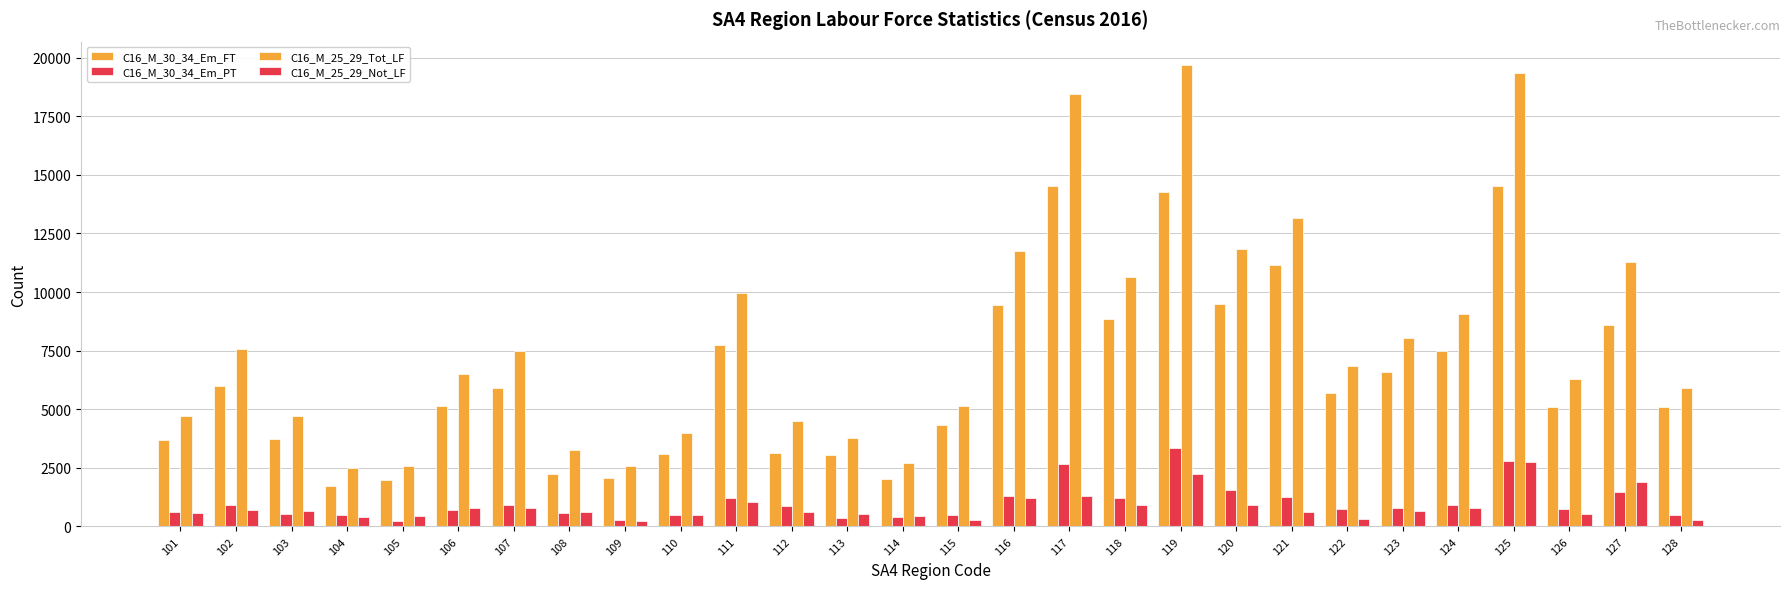

What is the difference between the second highest and minimum values in the C16_M_30_34_Em_PT series?

2540